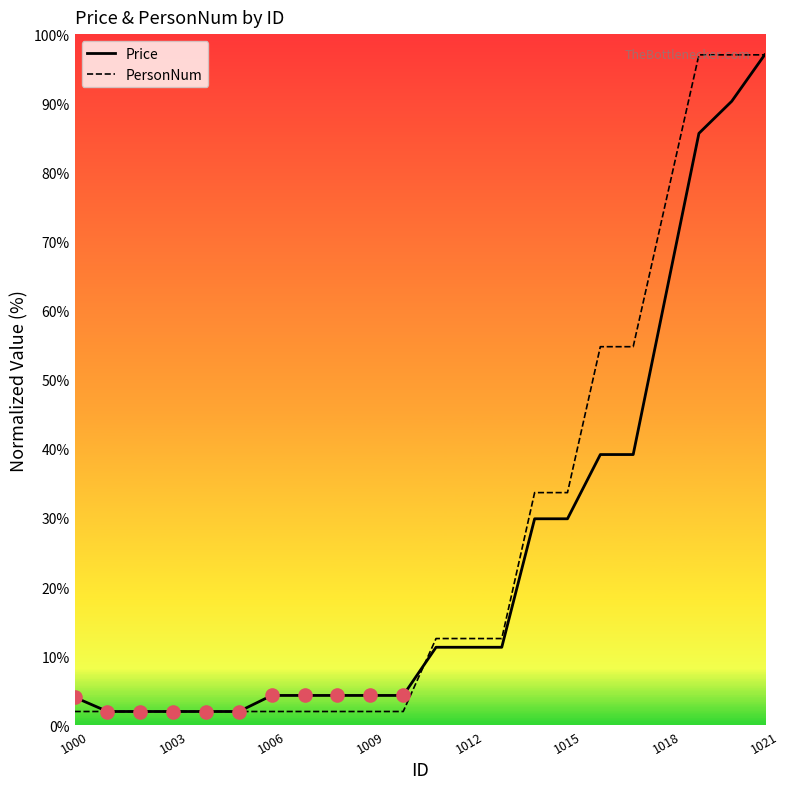

What is the greatest value displayed?

97.0